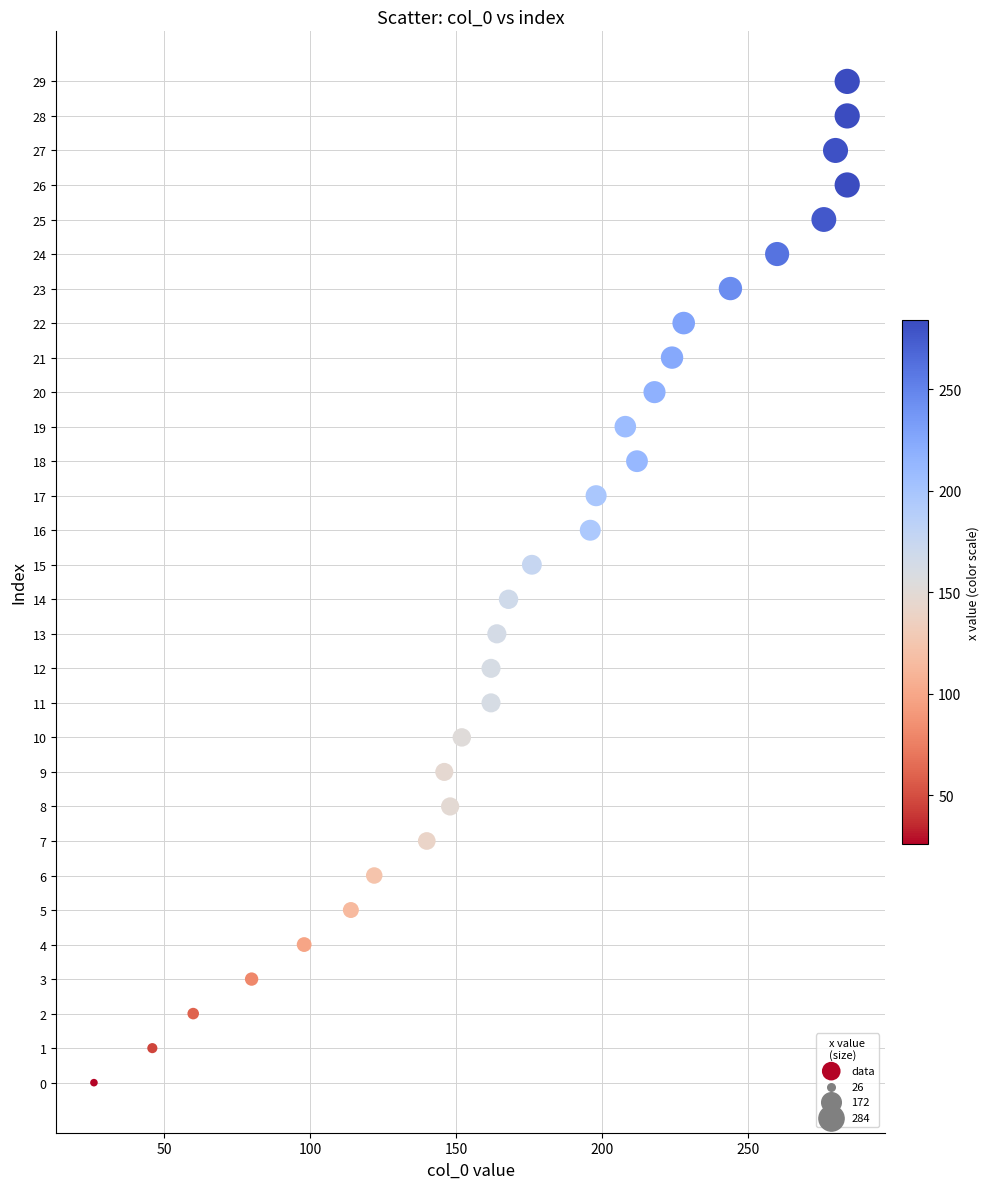

What is the range of X values (max minus min)?

258